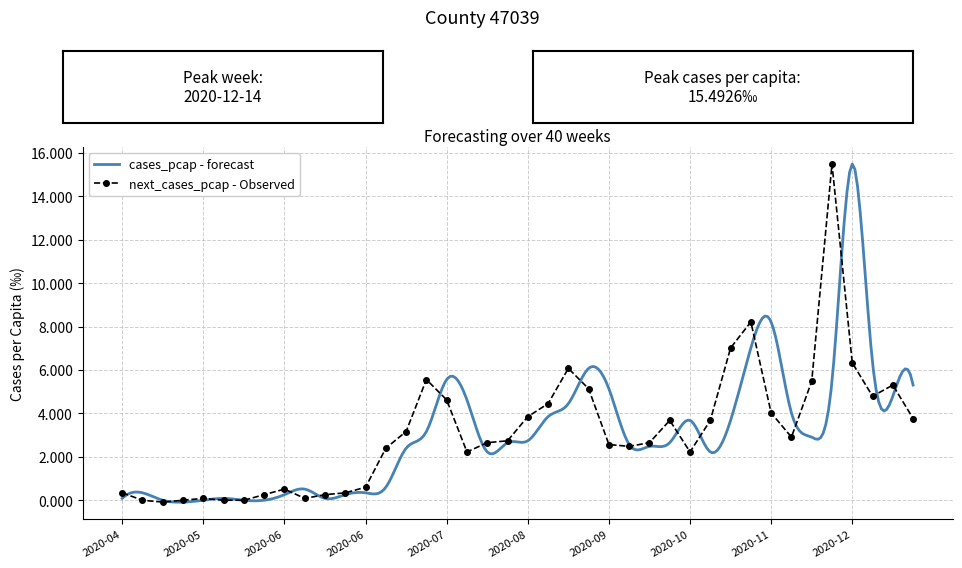

How many data points in next_cases_pcap - Observed are above 2?

27